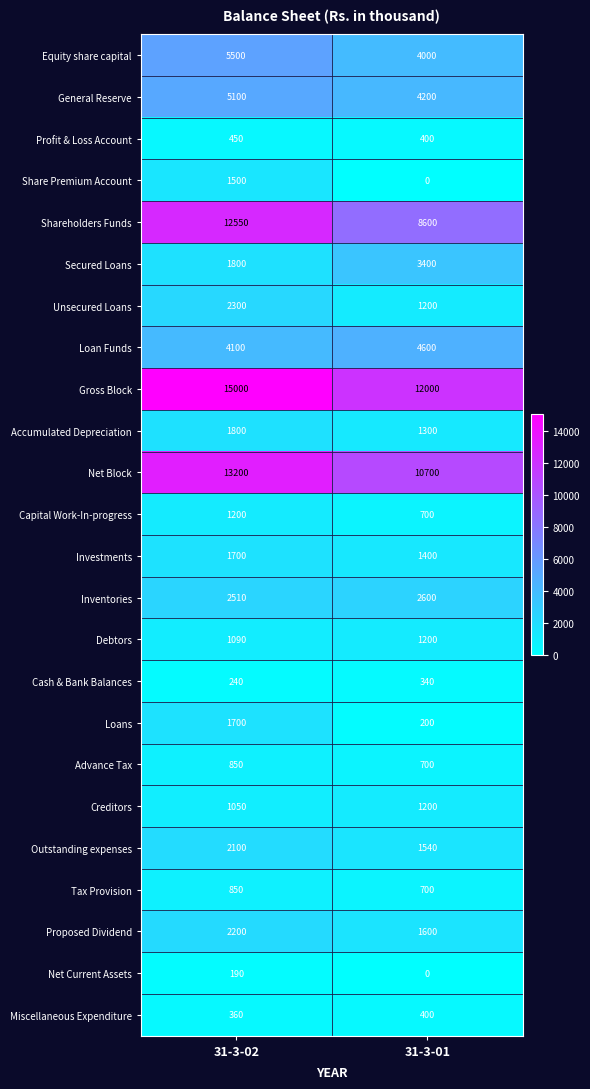

Read the Miscellaneous Expenditure value at 31-3-01, to the nearest 10.

400